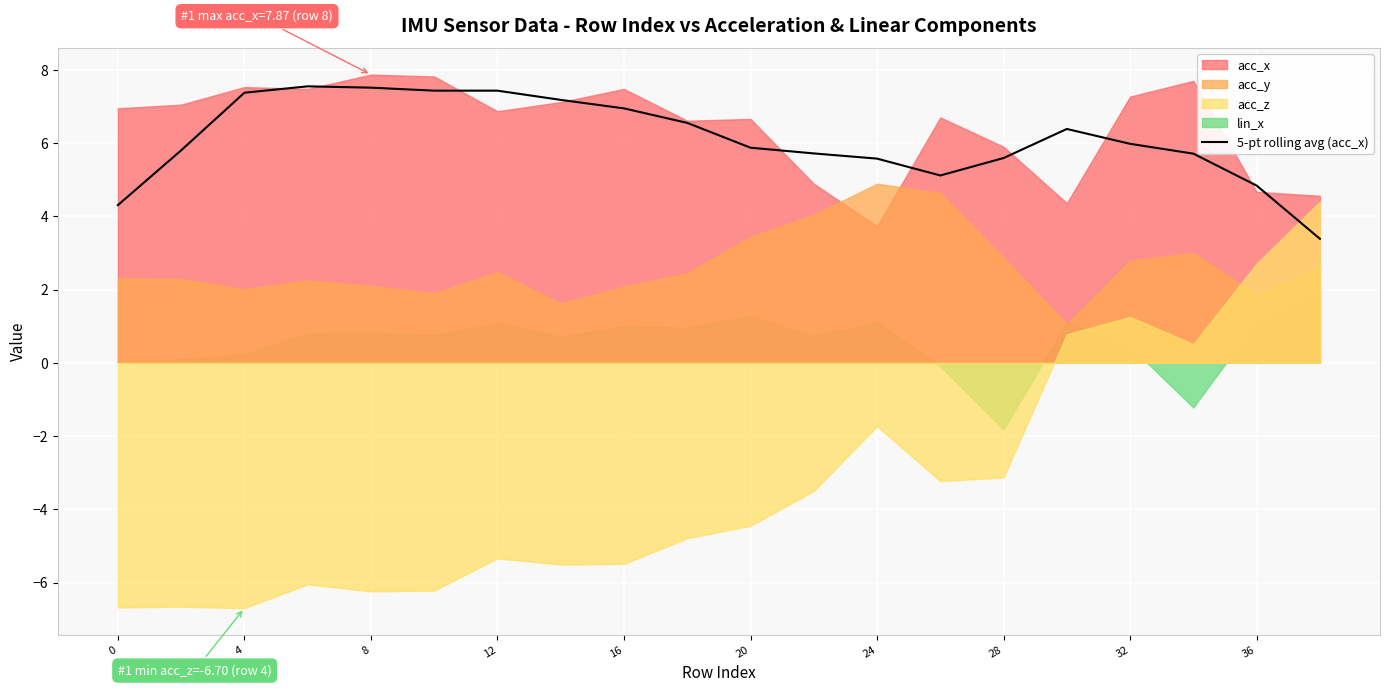

The 5-pt rolling avg (acc_x) series shows 7.4 at 12. True or false?

True